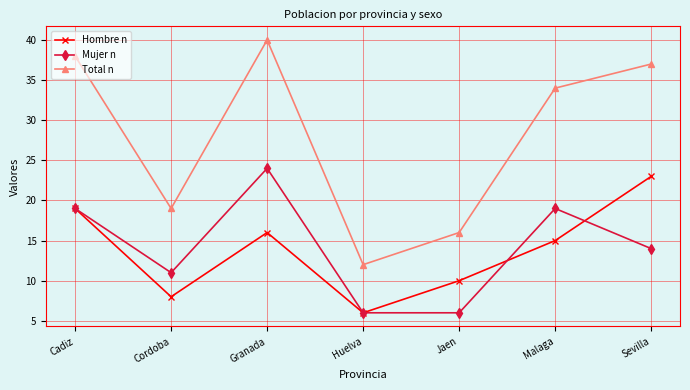

Count the Mujer n values in the range 6 to 19.

6